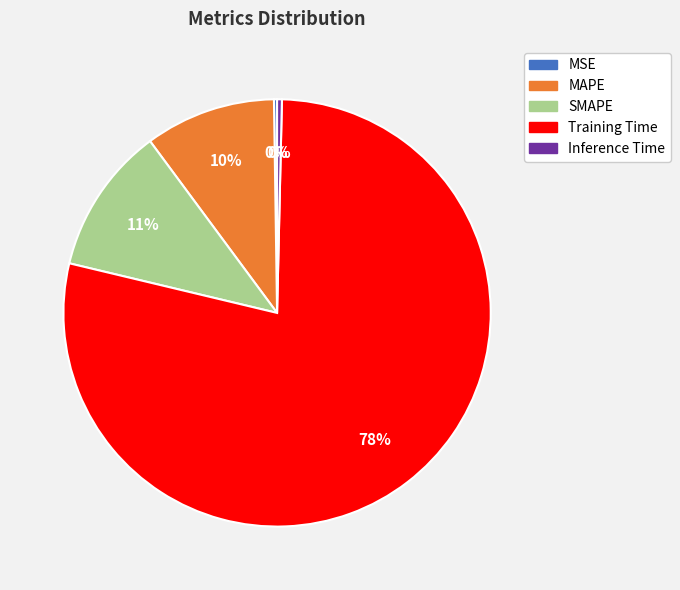

True or false: Inference Time accounts for 14% of the total.

False